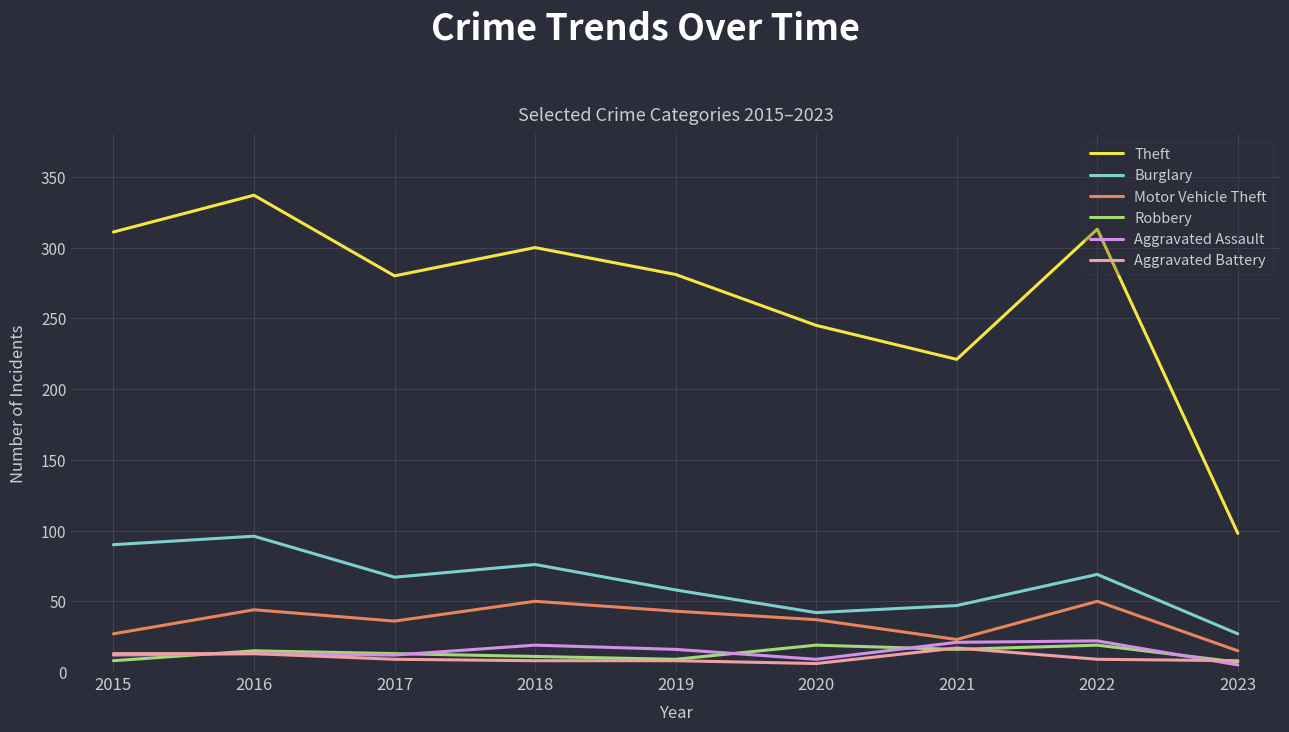

Which series has the largest range (max minus min)?

Theft